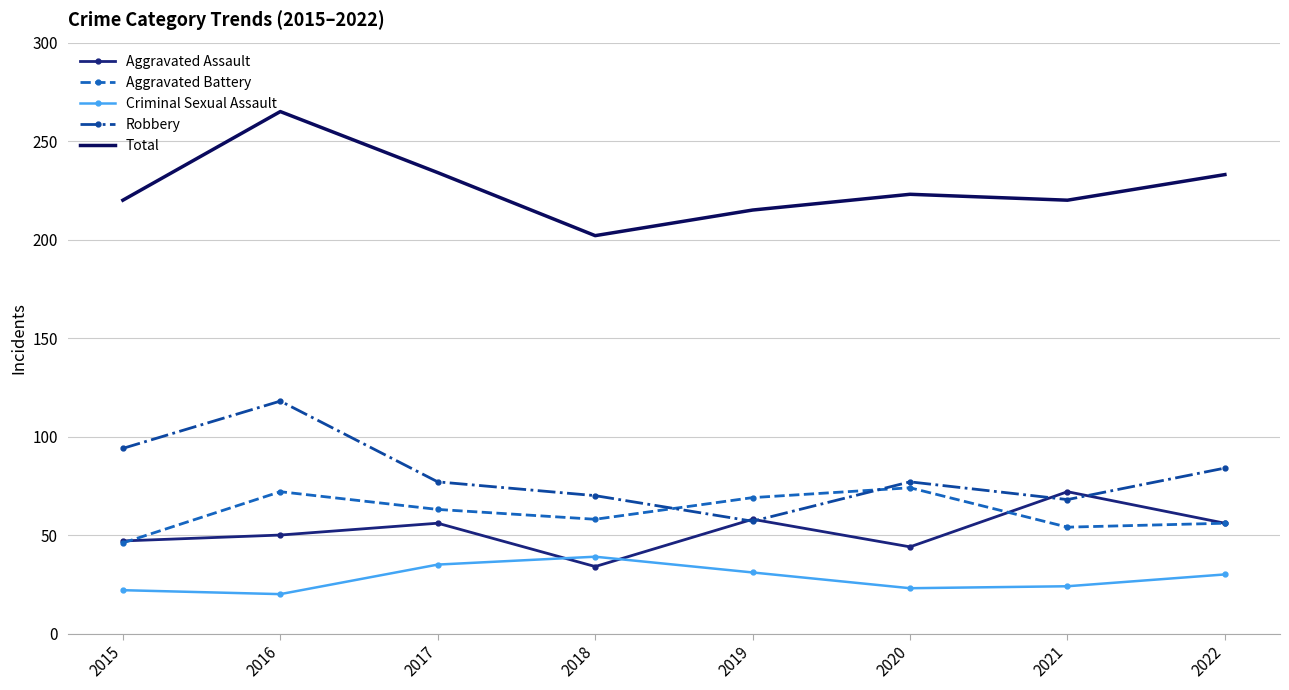

What is the spread (max minus min) of values at 2018?

168